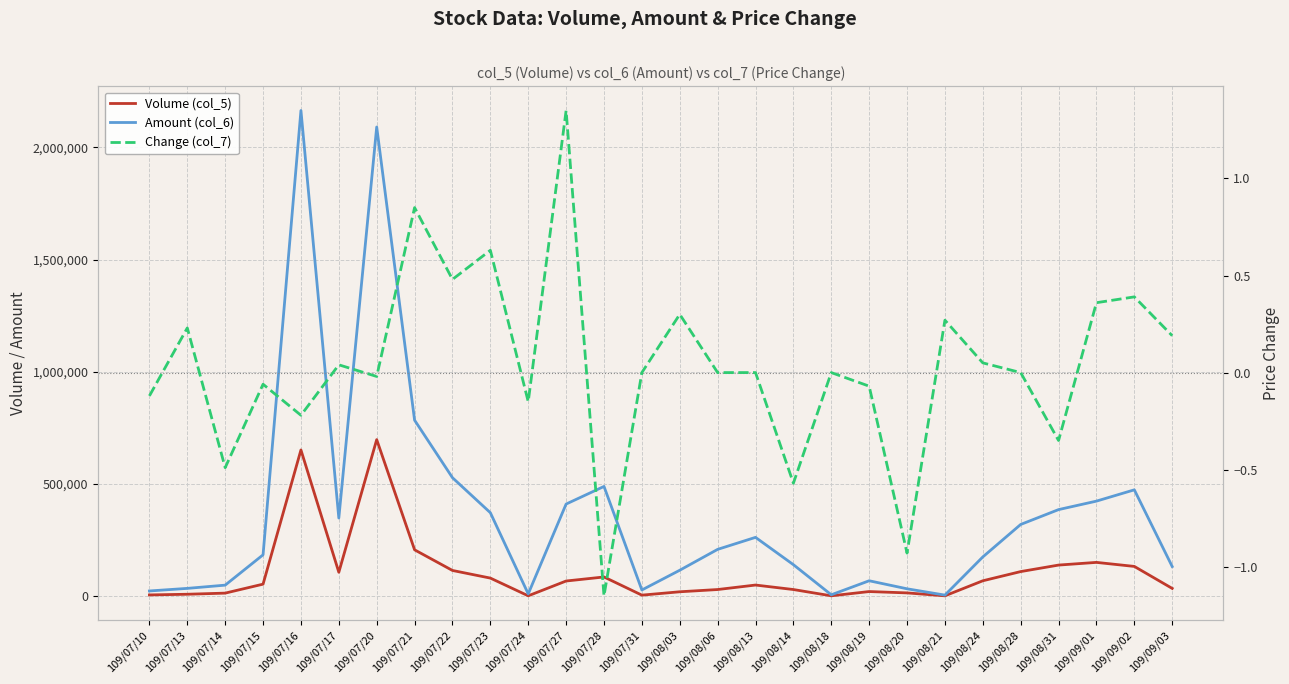

At which category is the sum across all series the highest?

109/07/16